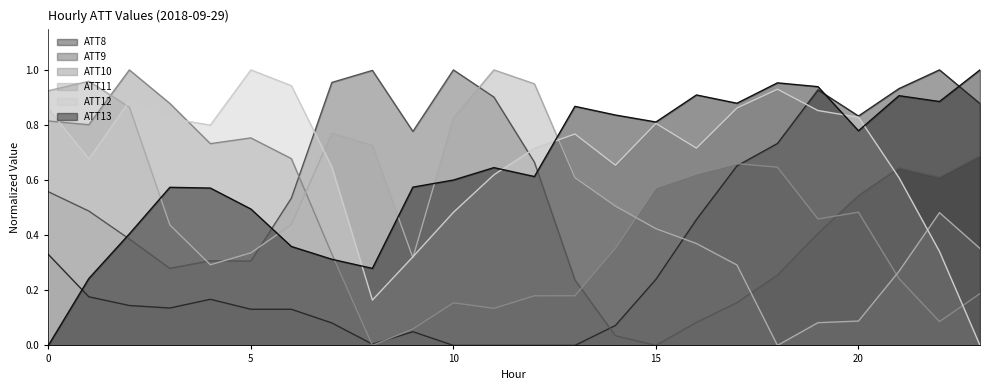

What is the total value across all series at 11?

3.3